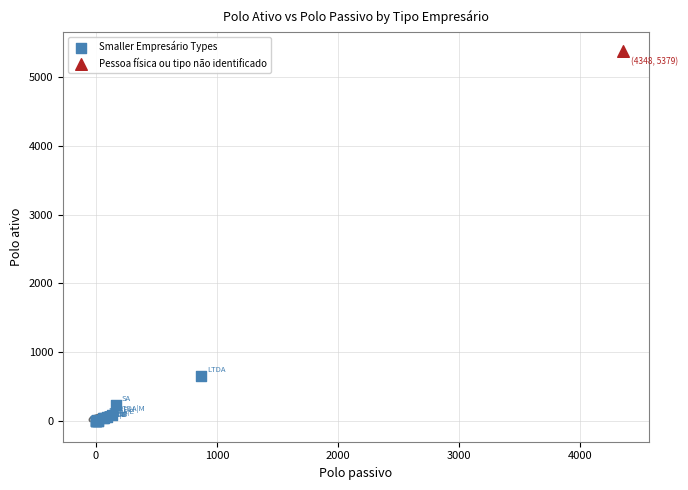

What are all the series names shown in the legend?

Smaller Empresário Types, Pessoa física ou tipo não identificado